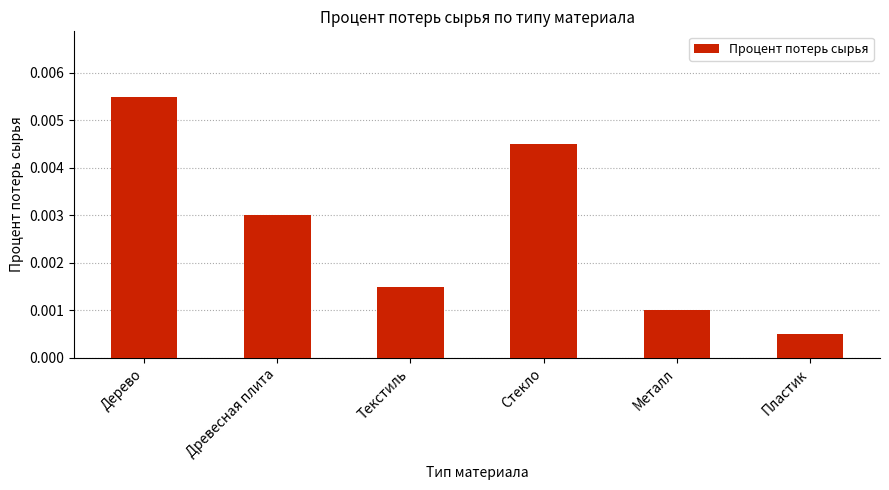

Count the values in the range 0 to 1.

6